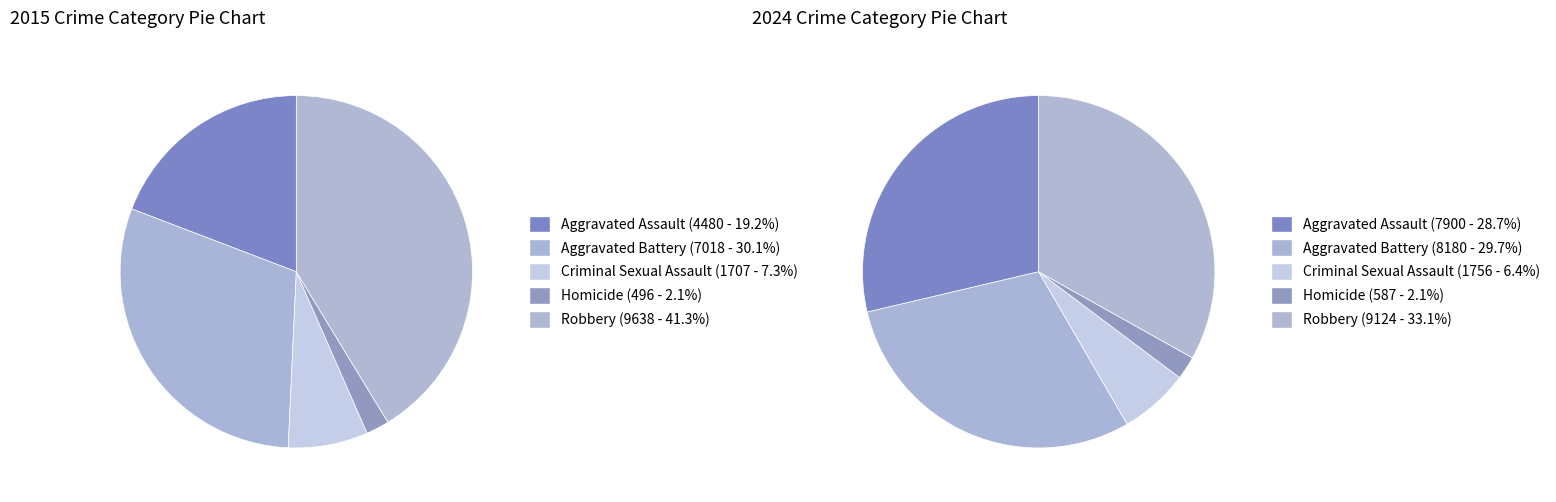

Is there any slice that represents more than half of the pie?

No